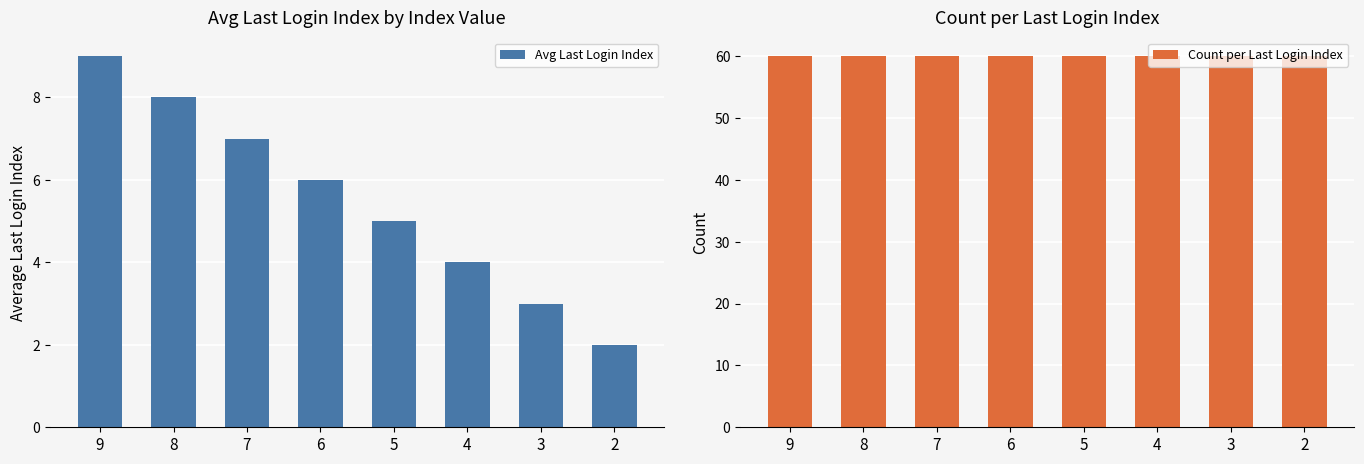

What is the sum of all Avg Last Login Index values?

44